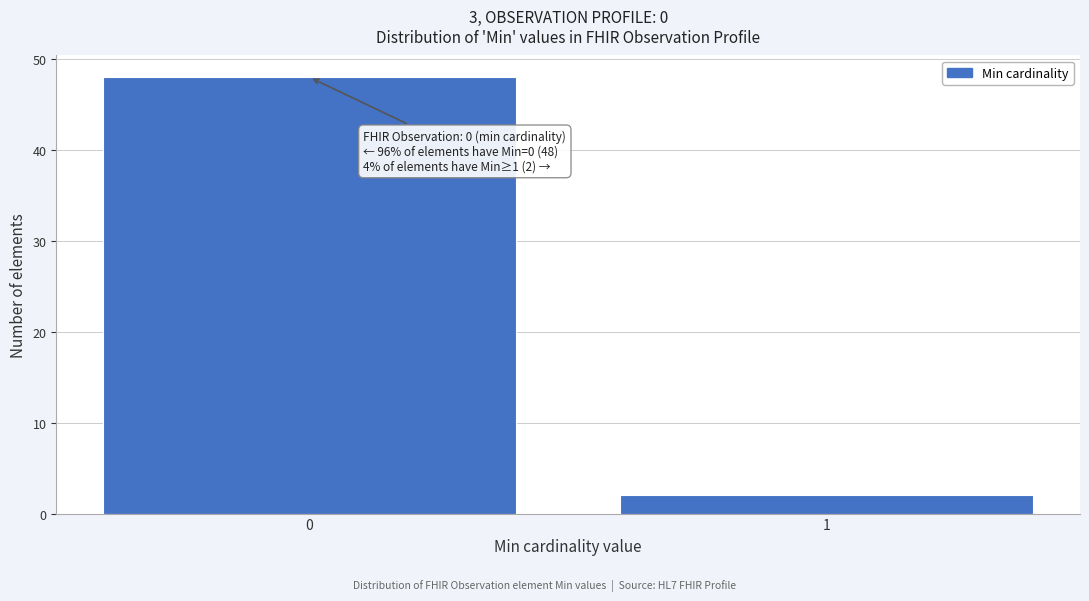

Reading left to right, extract all data points from this chart.

0=48	1=2